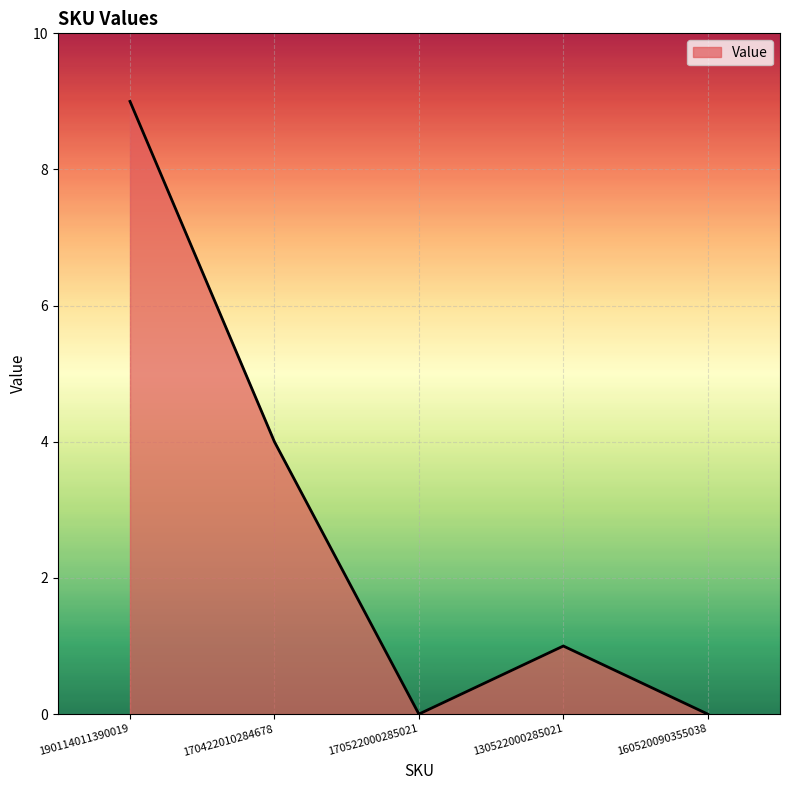

What is the change in value from 190114011390019 to 130522000285021?

-8